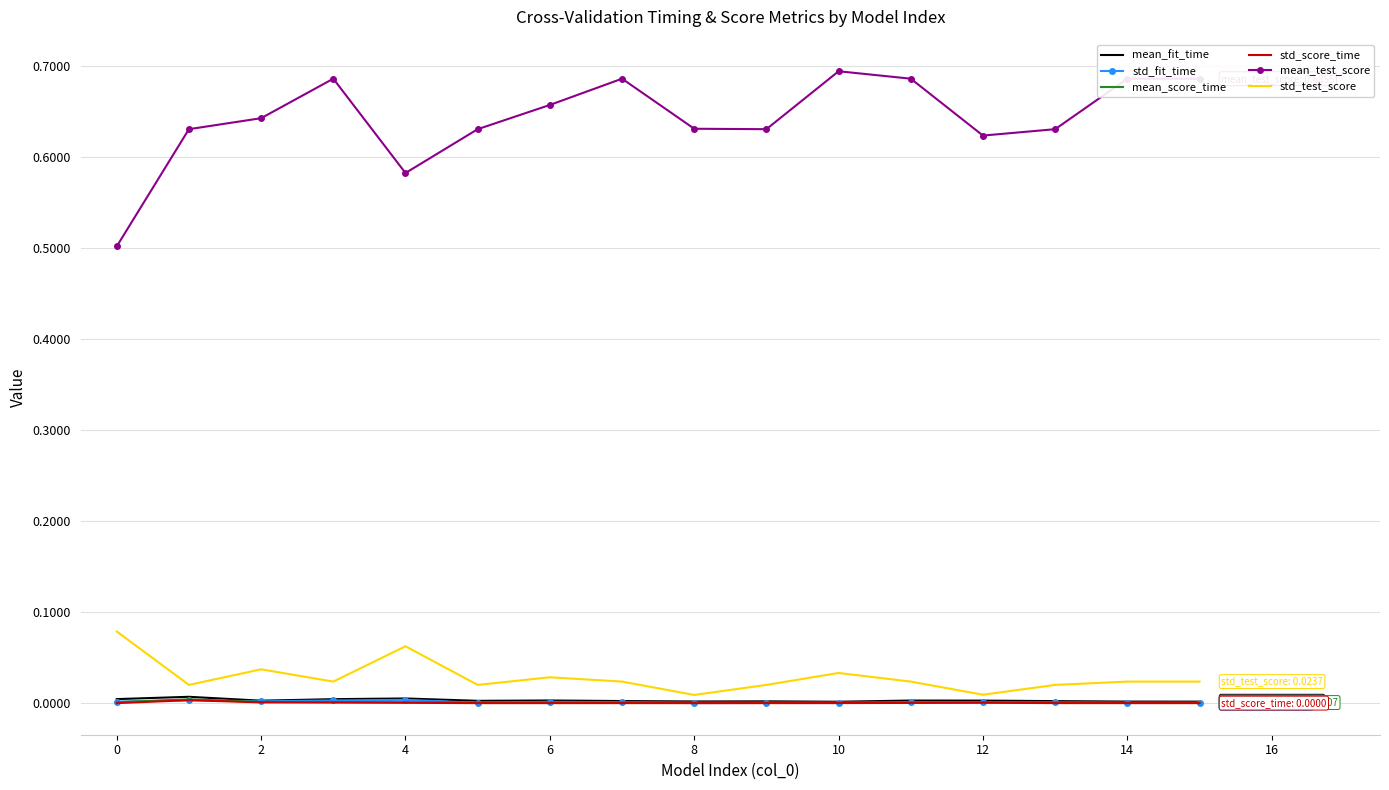

Which series has the largest range (max minus min)?

mean_test_score